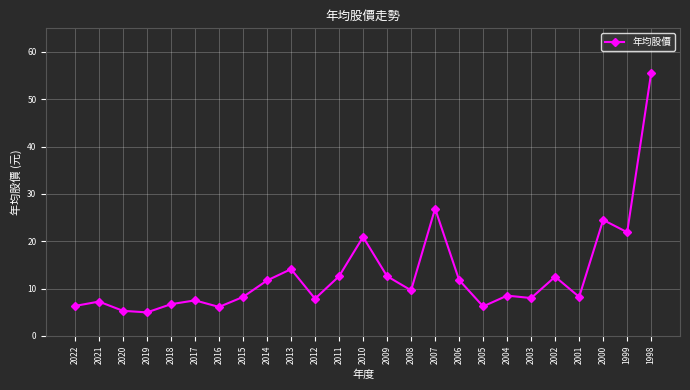

What is the value of the 19th point from the left?

8.5